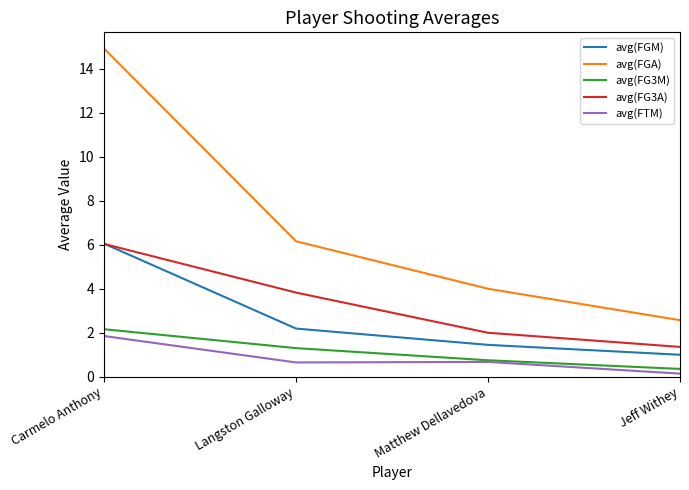

The avg(FG3A) series shows 9.4 at Carmelo Anthony. True or false?

False